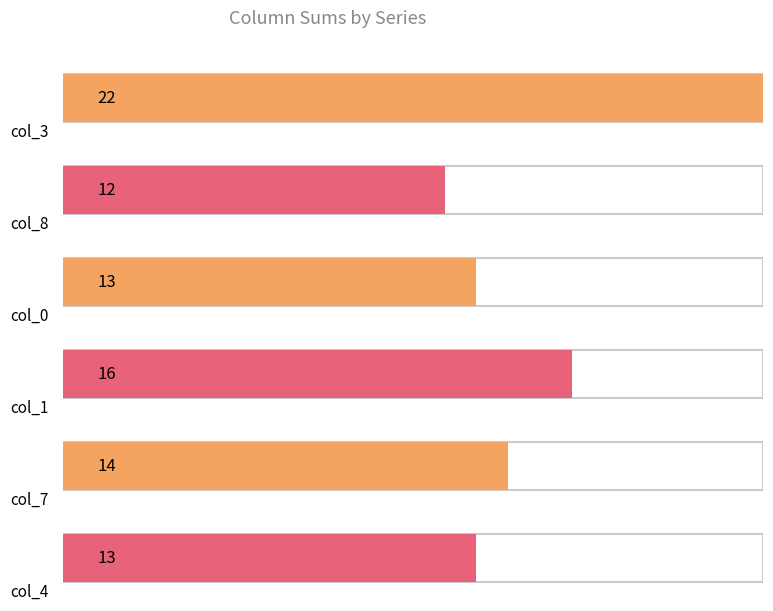

Reading left to right, extract all data points from this chart.

col_3: 0	0	7	0	4	9	2	0	0
col_8: 6	0	3	0	2	0	0	1	0
col_0: 3	2	0	8	0	0	0	0	0
col_1: 0	0	8	0	0	2	0	0	6
col_7: 1	8	0	0	5	0	0	0	0
col_4: 0	0	0	0	0	6	7	0	0